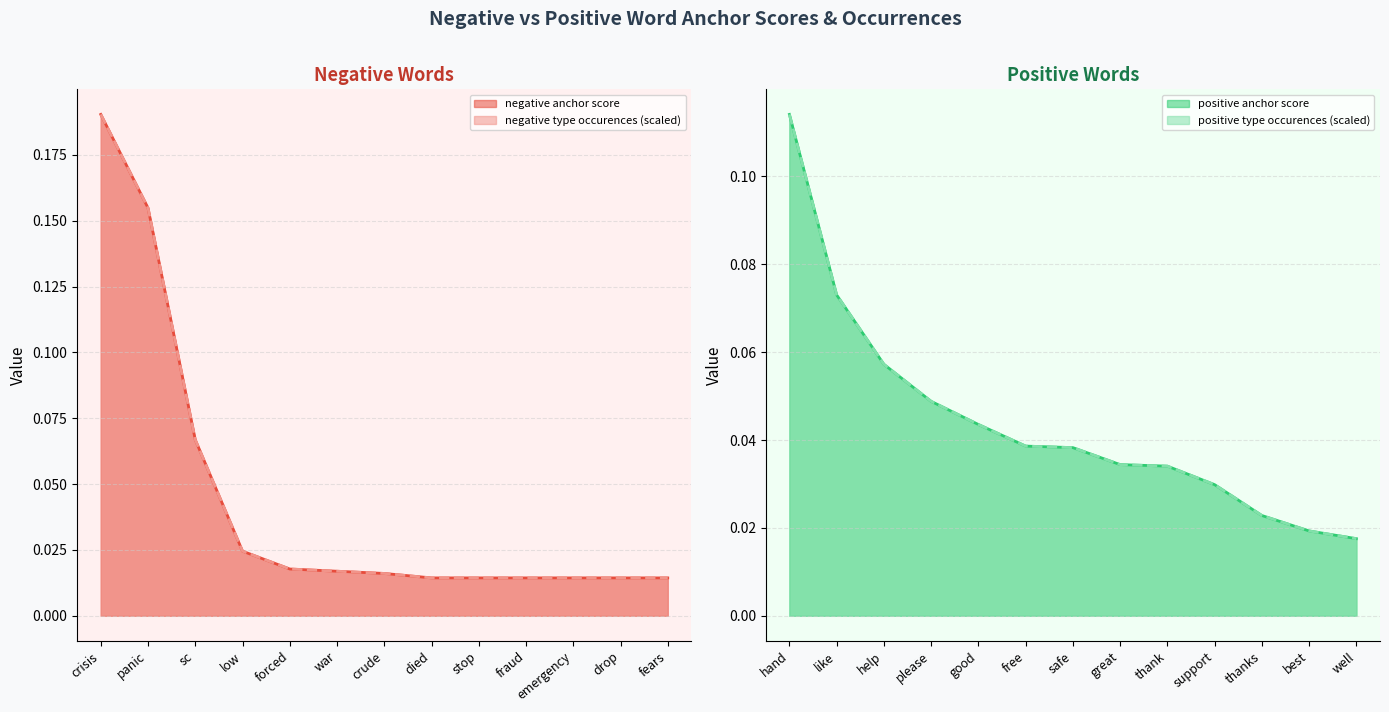

Does the chart display data point markers on the line(s)?

No